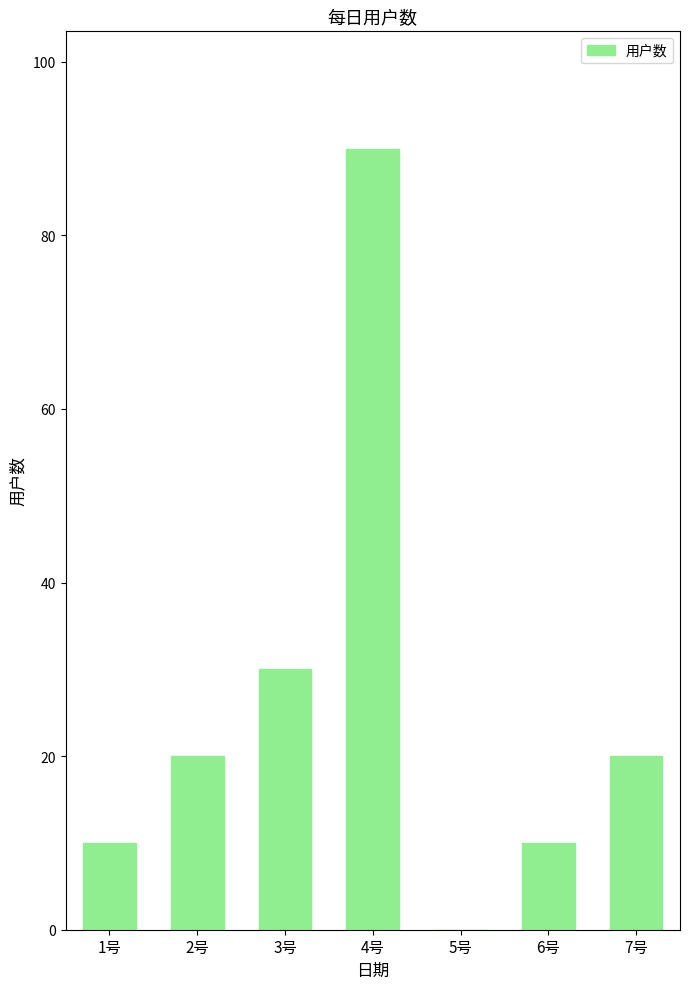

What is the sum of all values?

180